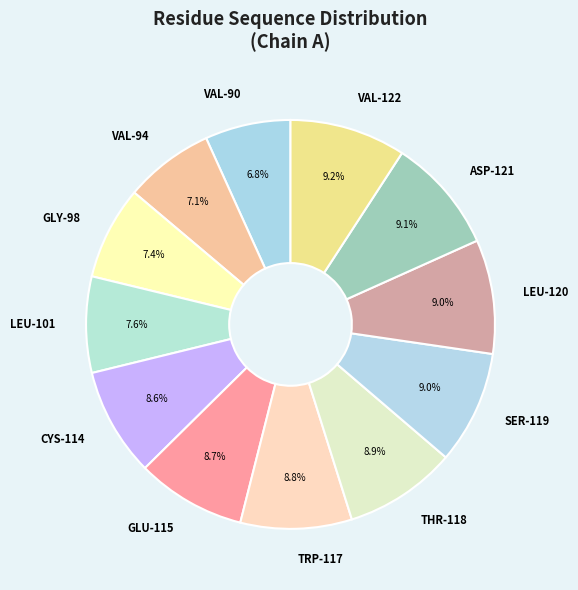

Between VAL-122 and CYS-114, which is larger?

VAL-122